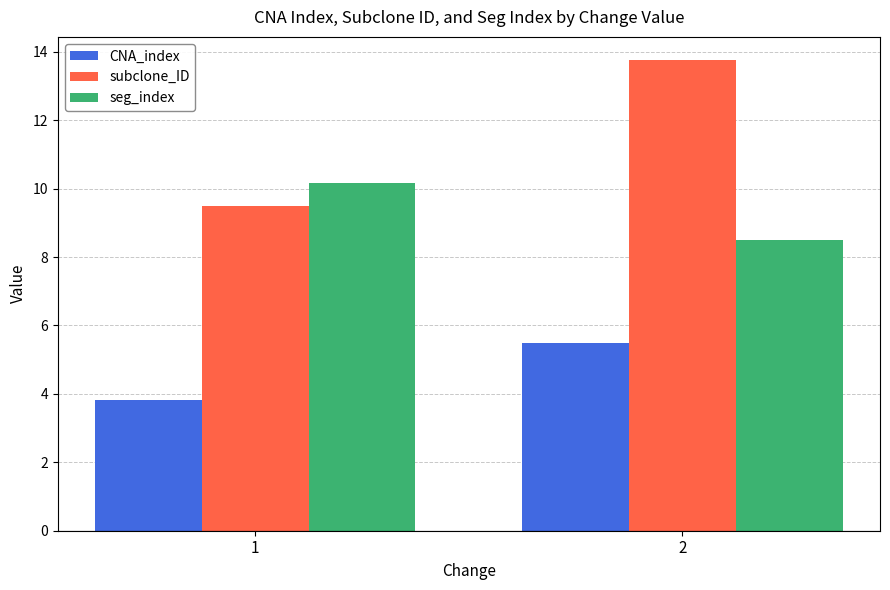

At which category is the sum across all series the highest?

2